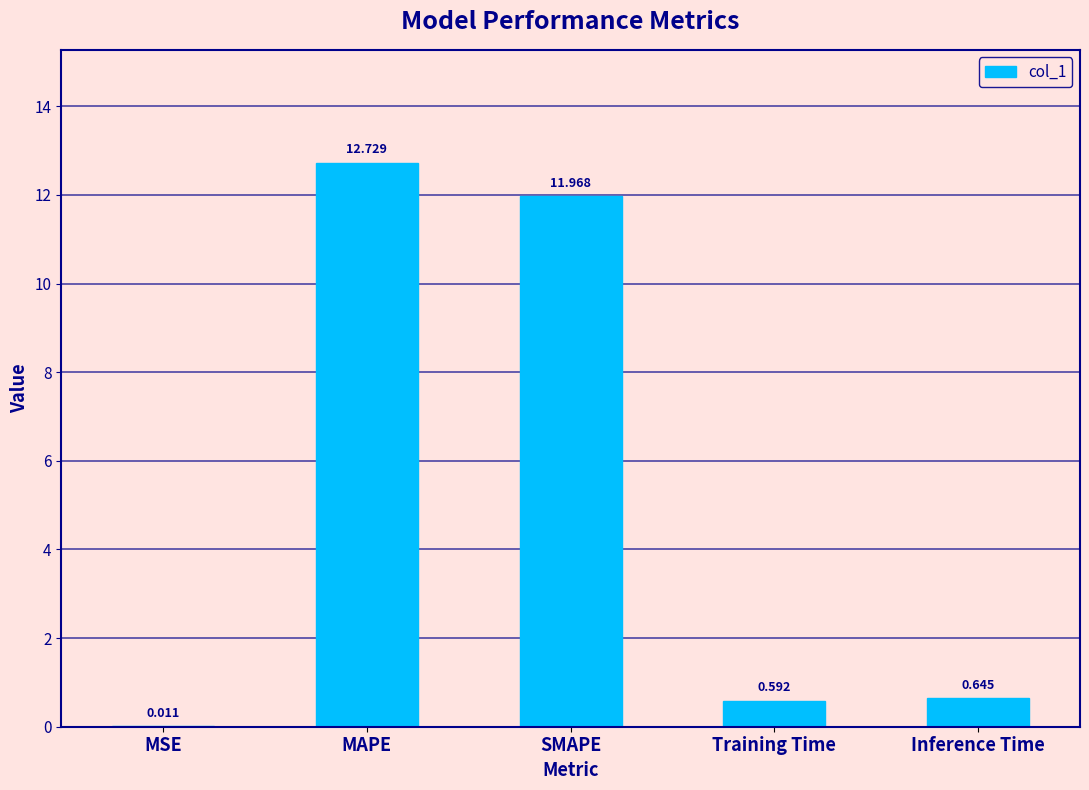

Between SMAPE and Training Time, which is larger?

SMAPE